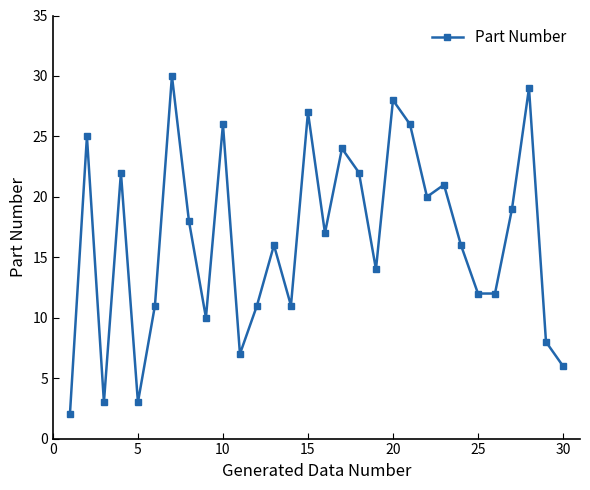

What is the difference between the maximum and second lowest values?

27